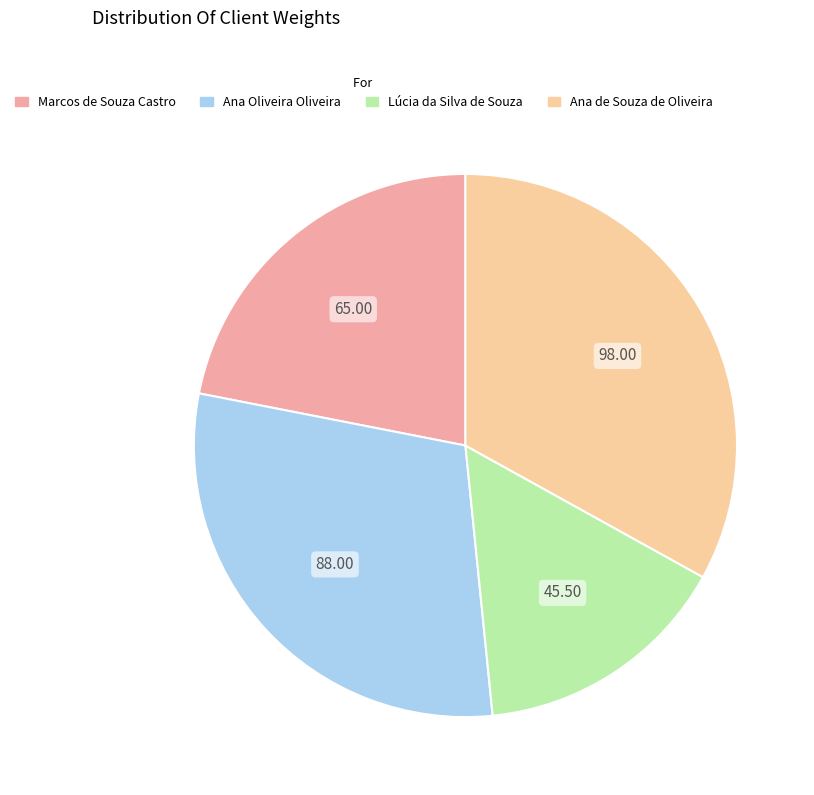

Do Ana Oliveira Oliveira and Ana de Souza de Oliveira together represent more than half of the pie?

Yes